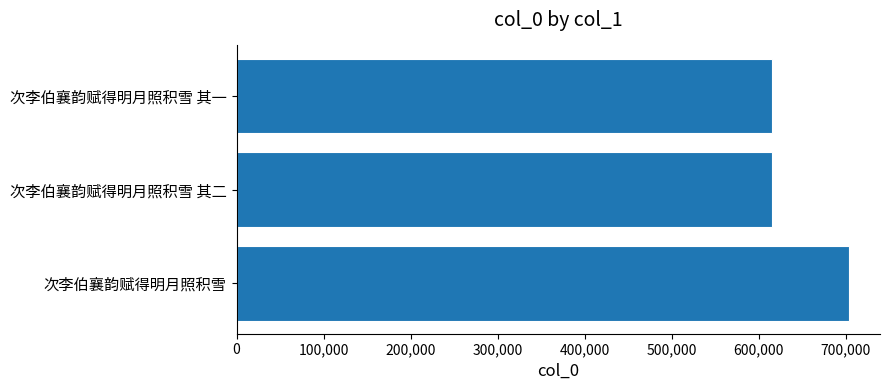

What is the minimum value shown in the chart?

614709